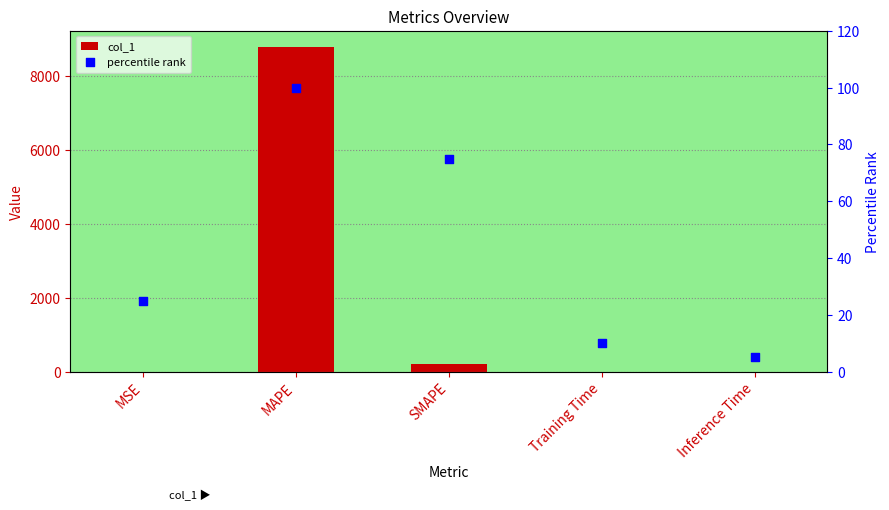

What are all the series names shown in the legend?

col_1, percentile rank